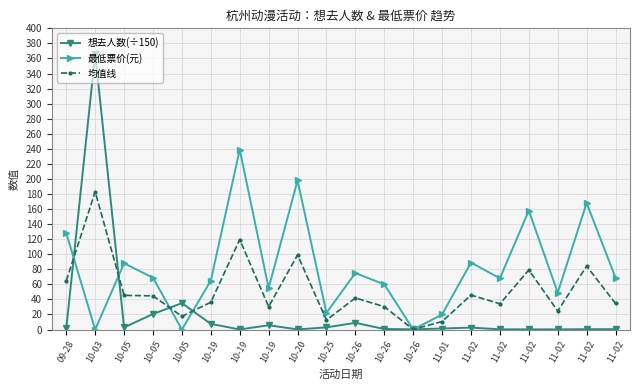

At how many categories does at least one series exceed 61?

13